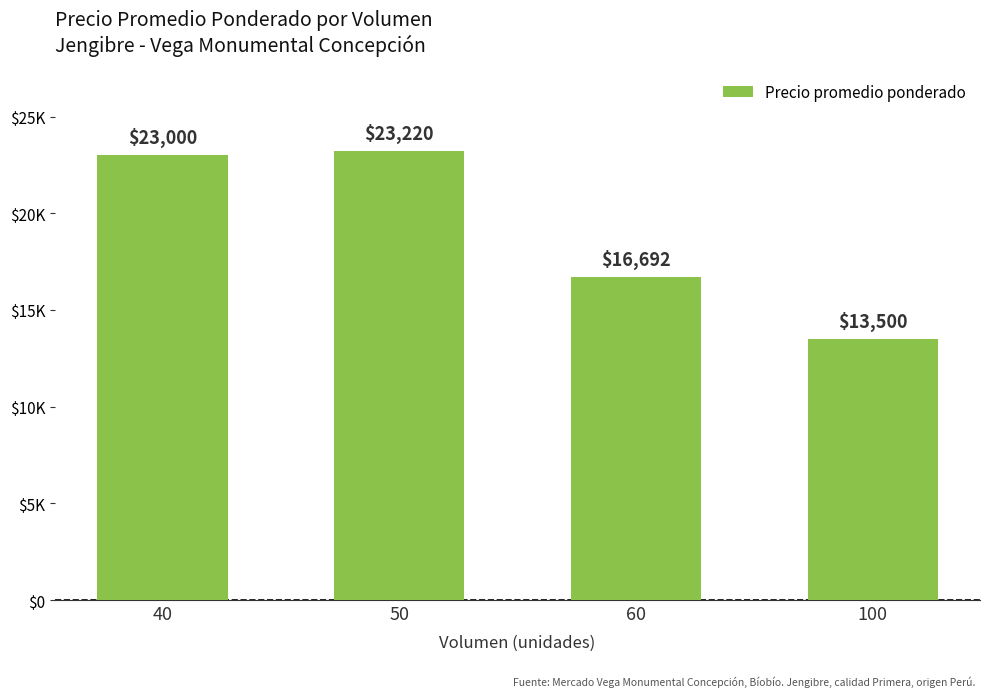

Are the bars horizontal?

No